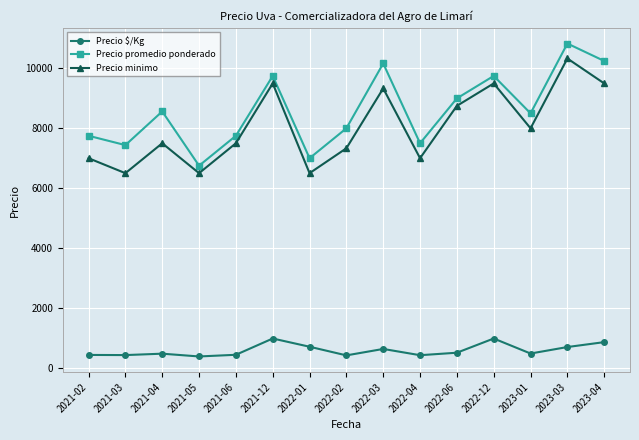

What is the label of the 4th point from the right?

2022-12